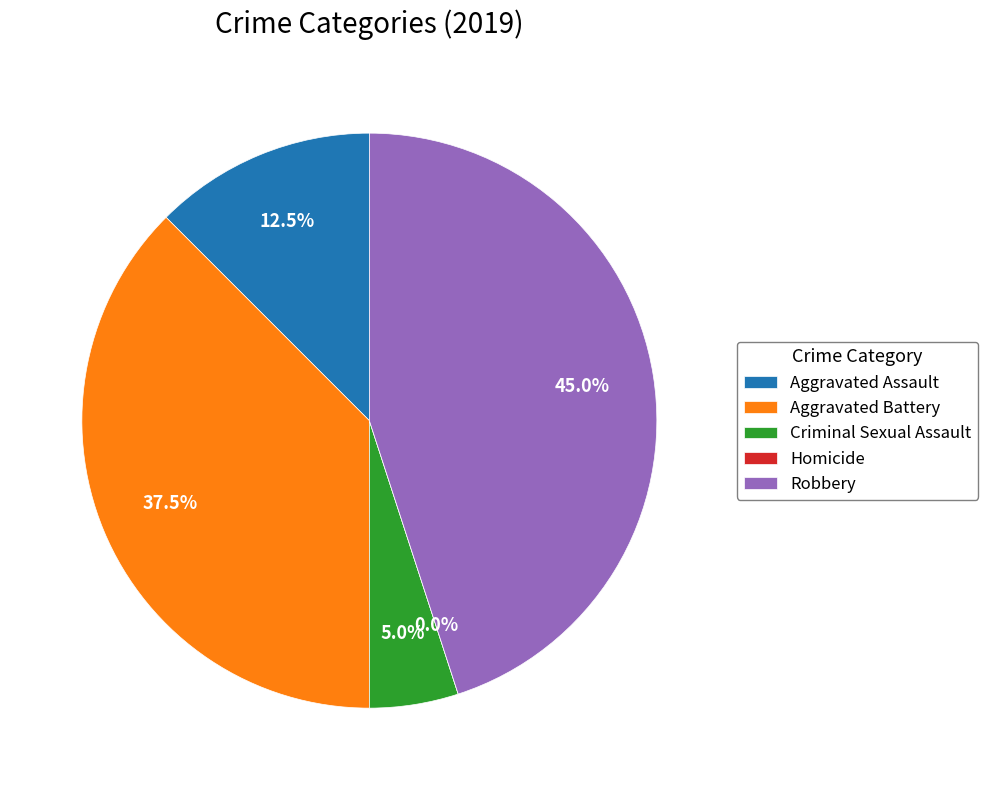

Combined, what portion of the pie is Aggravated Assault and Criminal Sexual Assault?

17.5%